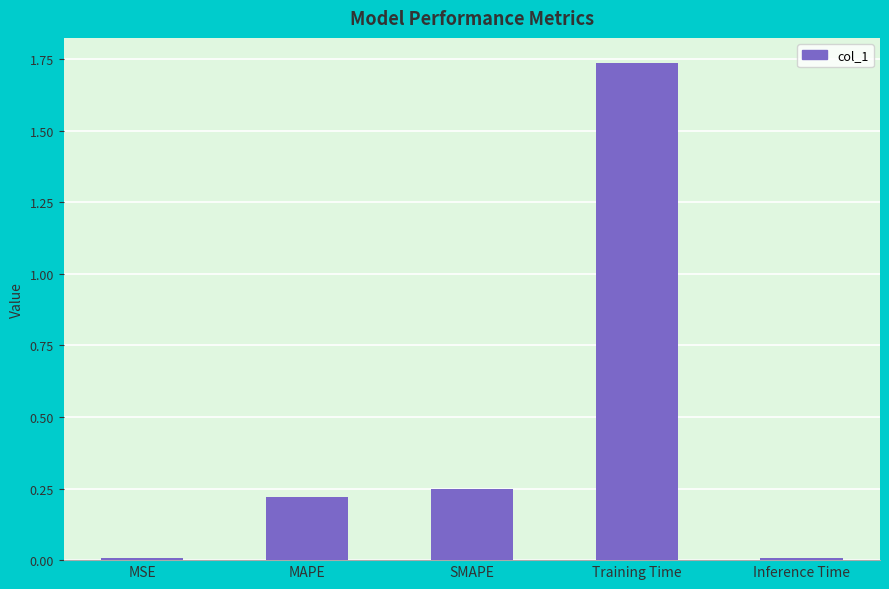

Between MSE and Training Time, which is larger?

Training Time